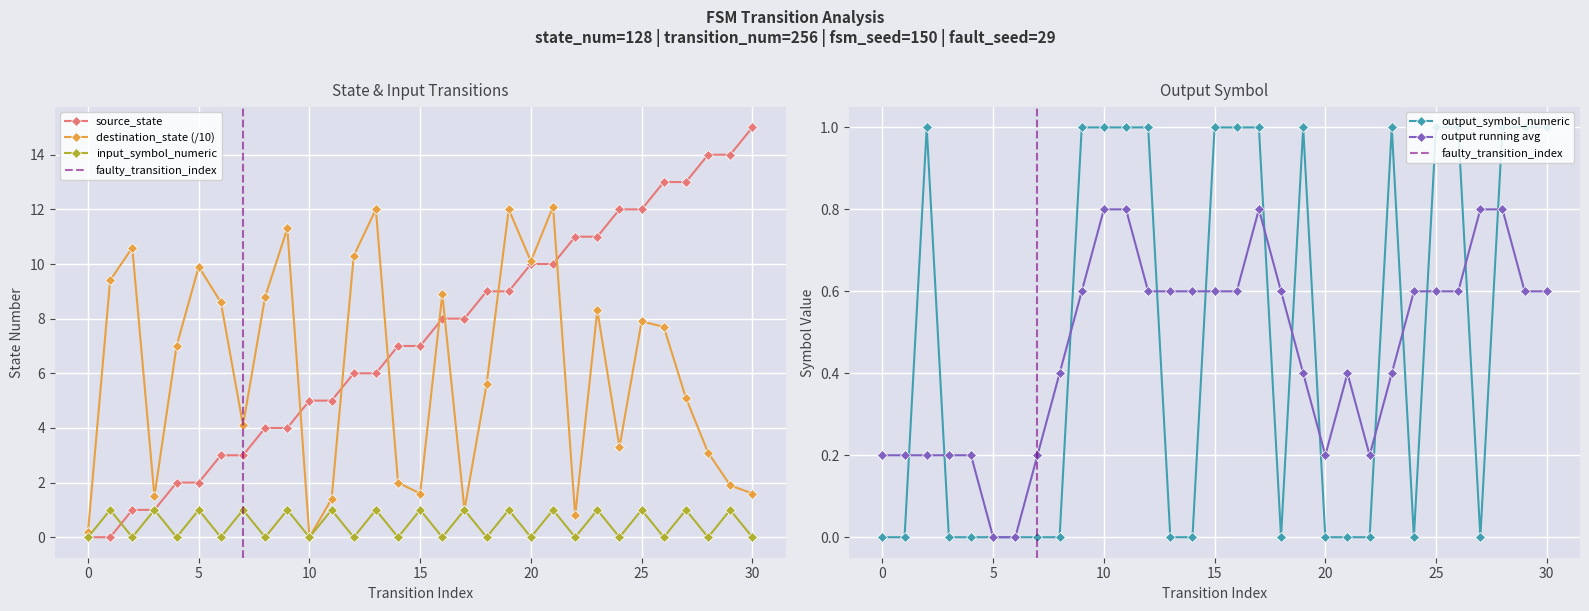

What value does the destination_state series have at 19?

12.0